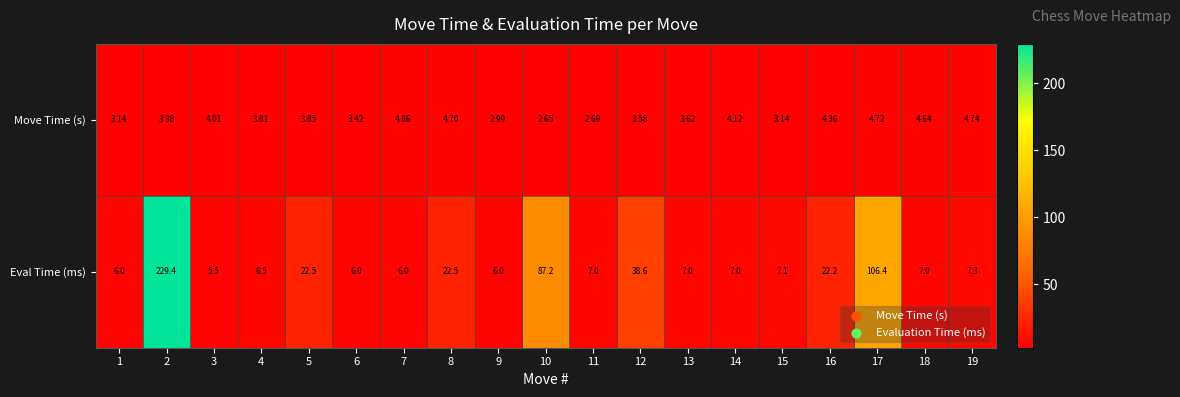

Rank the series at 18 from highest to lowest value.

Eval Time (ms), Move Time (s)